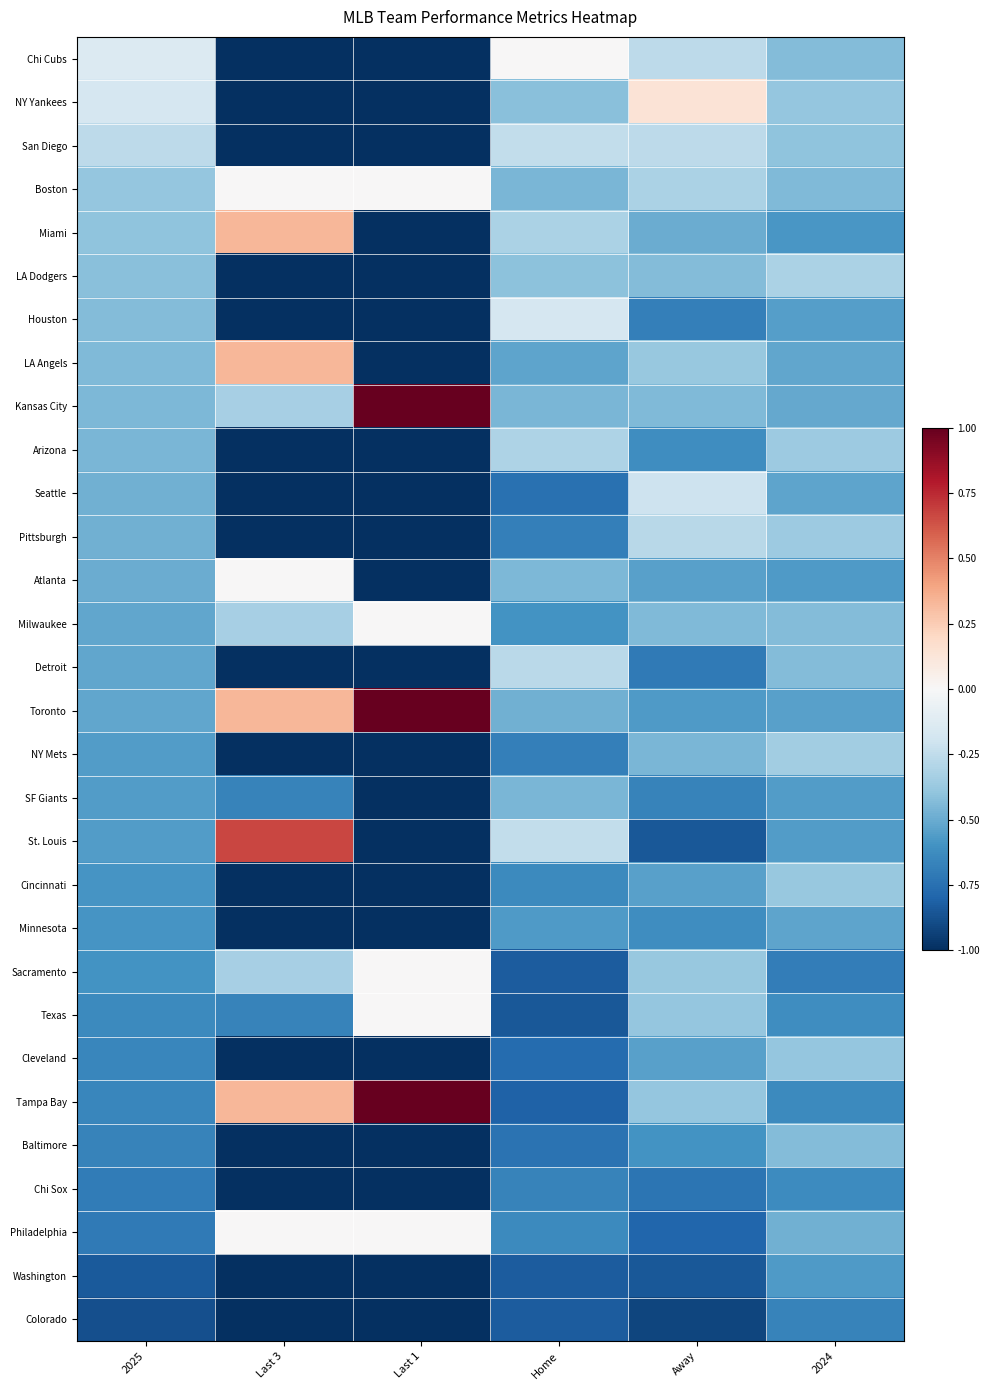

At which category is the sum across all series the highest?

2024